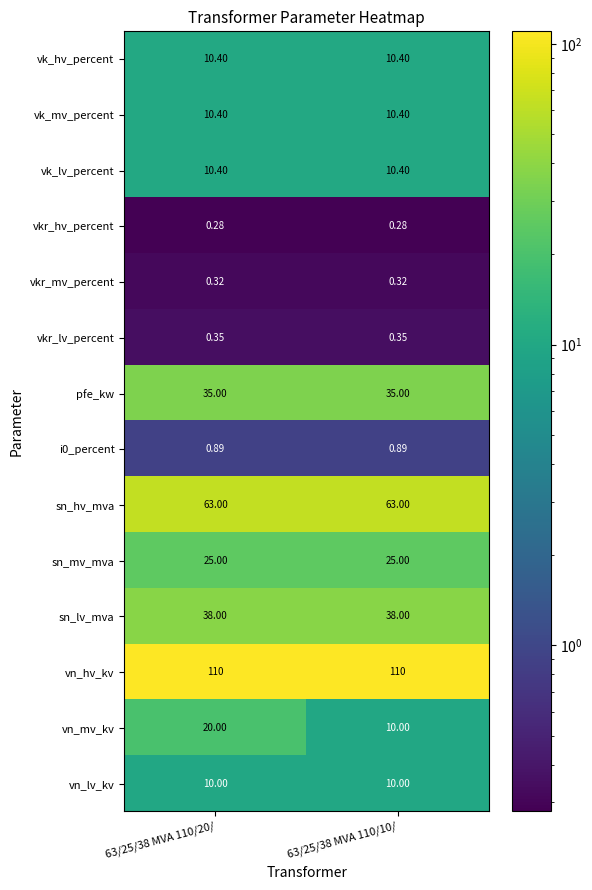

Between 63/25/38 MVA 110/20/ and 63/25/38 MVA 110/10/, which series saw the biggest shift?

vn_mv_kv